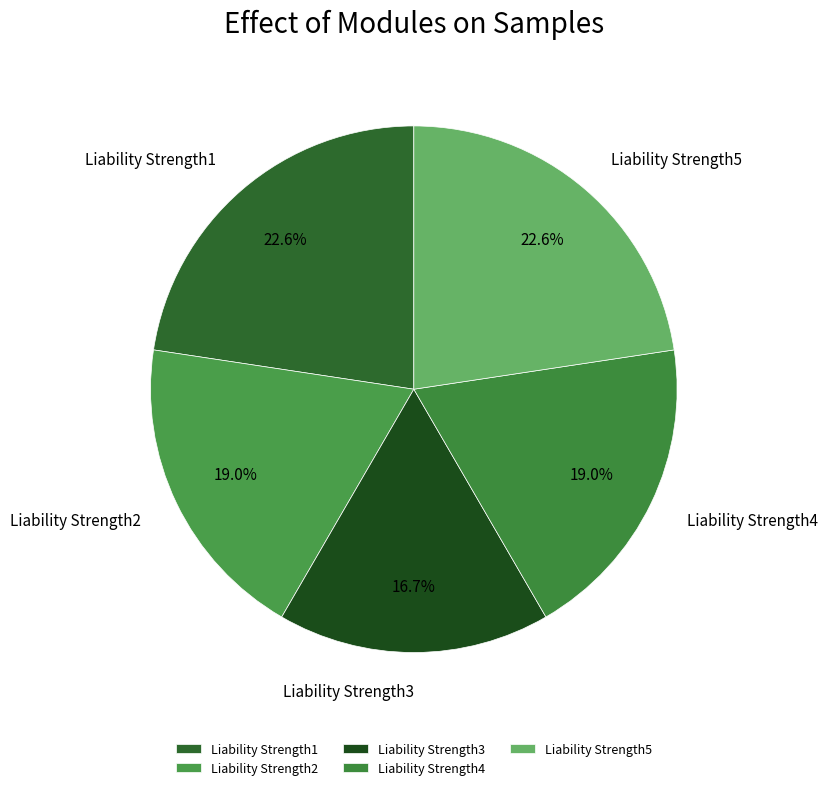

To the nearest percent, what percentage of the pie is Liability Strength2?

19%